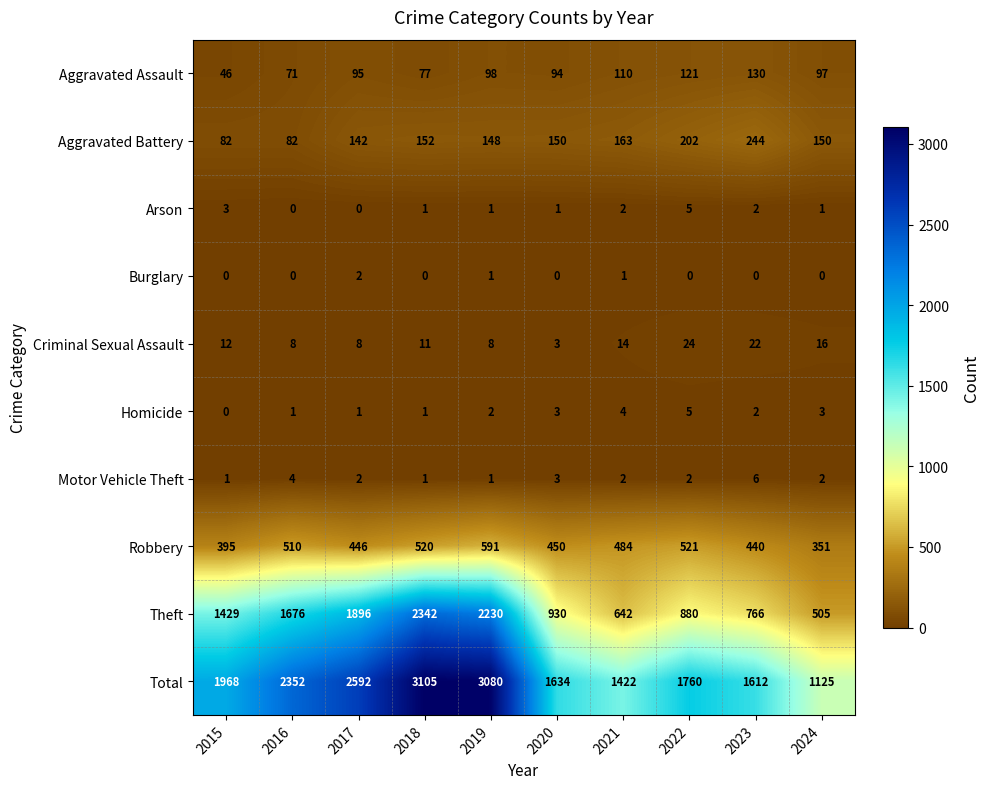

What is the approximate value of Total at 2023, to the nearest 10?

1610